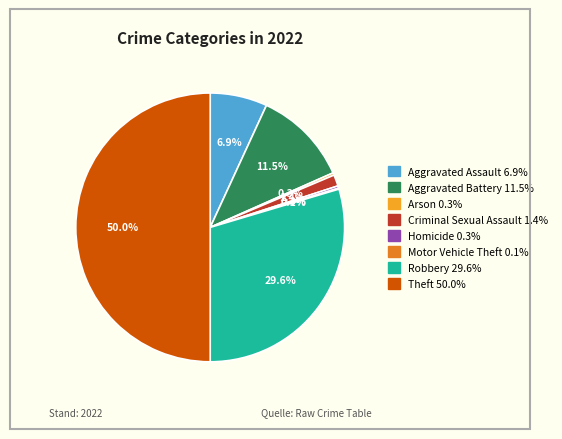

To the nearest percent, what is the combined percentage of Arson and Aggravated Assault?

7%